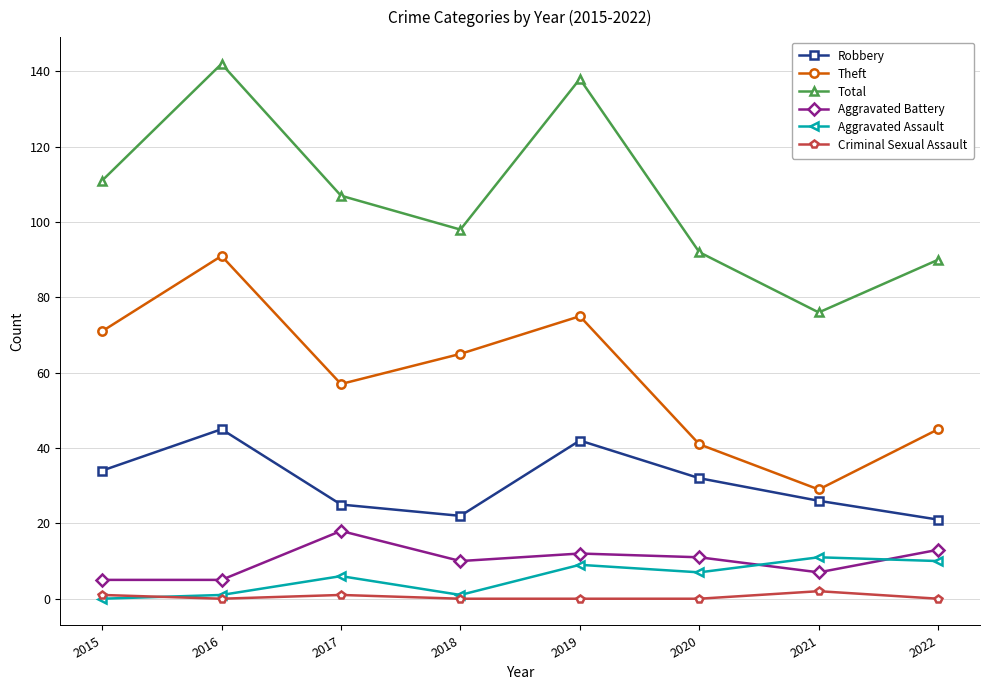

What is the difference between the maximum and minimum values in the Theft series?

62